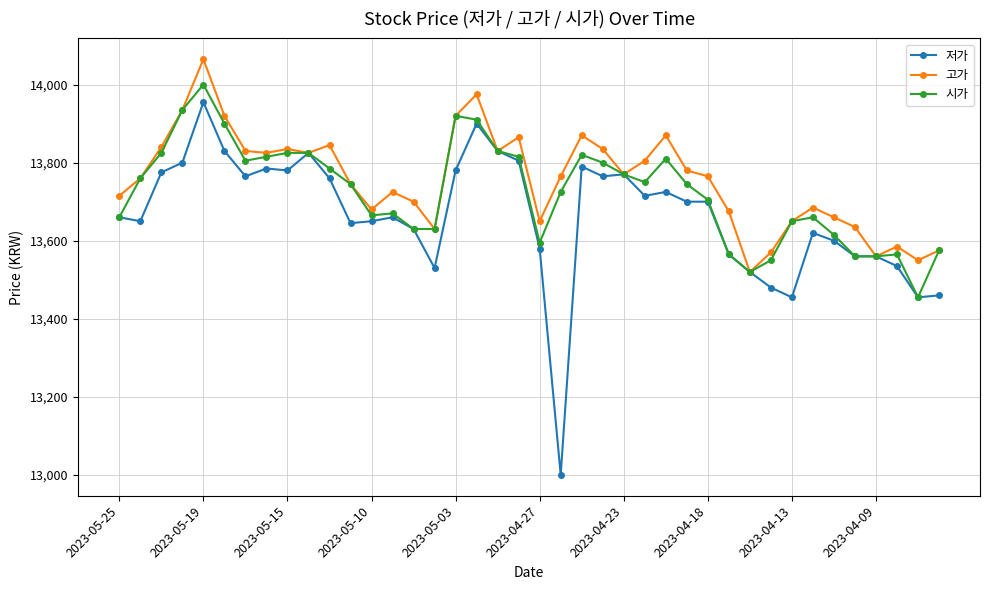

Which series has the widest spread of values?

저가